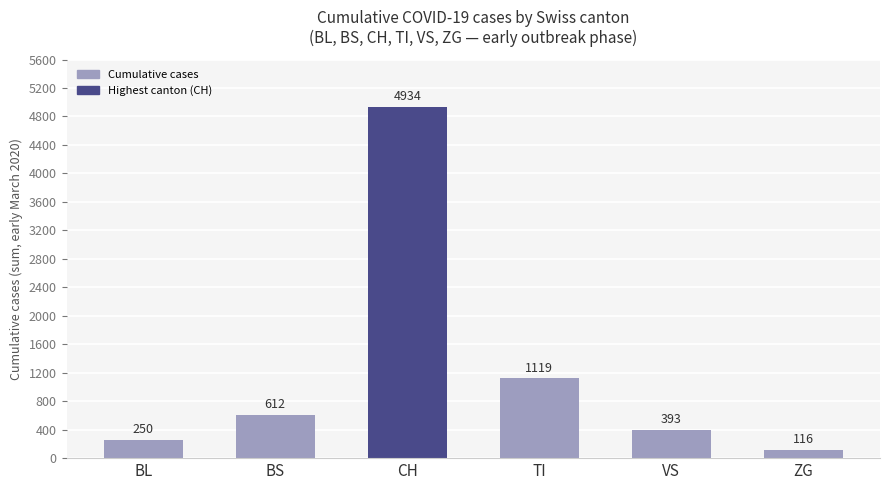

How many distinct data groups are displayed?

1